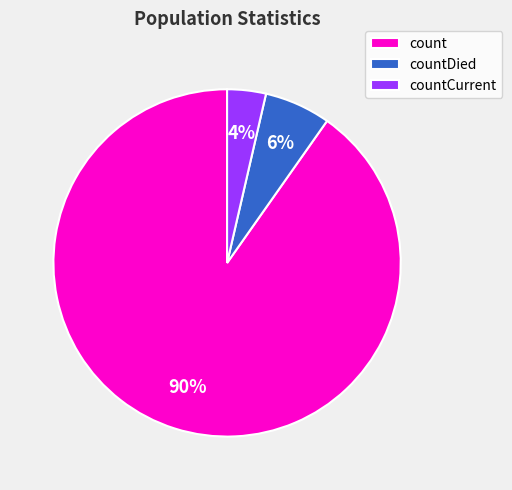

Is the sum of count and countDied greater than half?

Yes